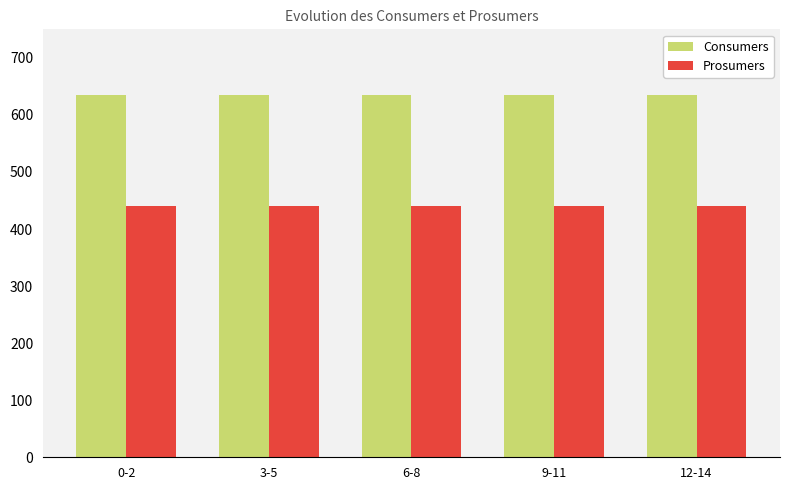

Is it true that Prosumers equals 723 at 3-5?

False